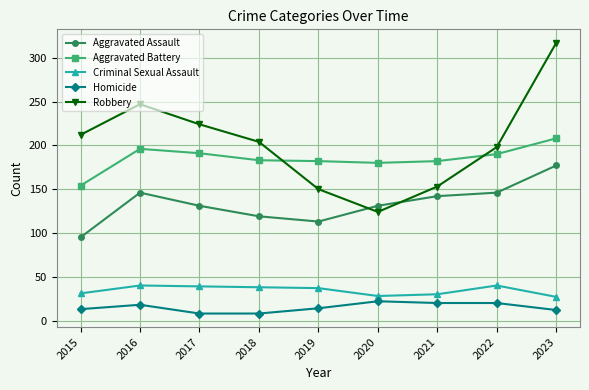

Does the chart have visible grid lines?

Yes